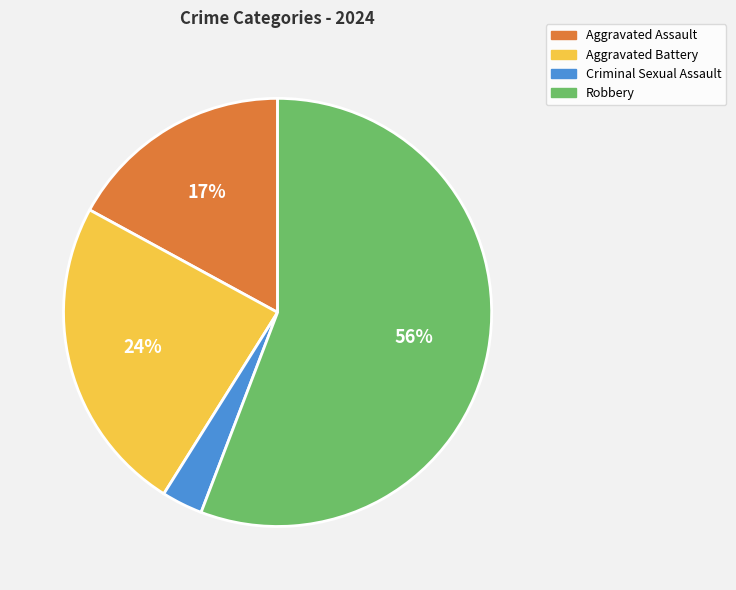

What percentage is the Aggravated Assault slice, to the nearest percent?

17%